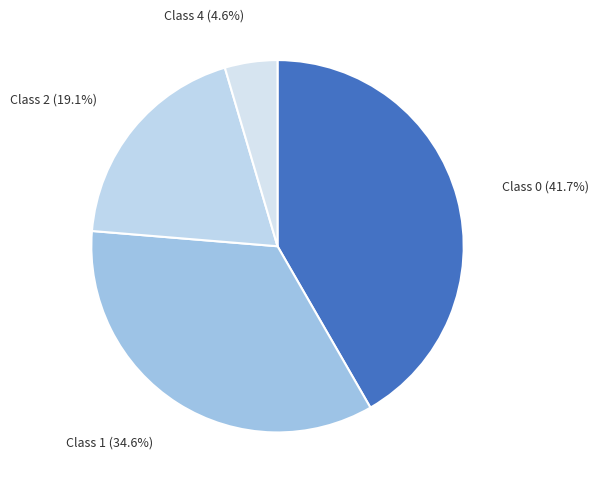

How many segments does this pie chart have?

4